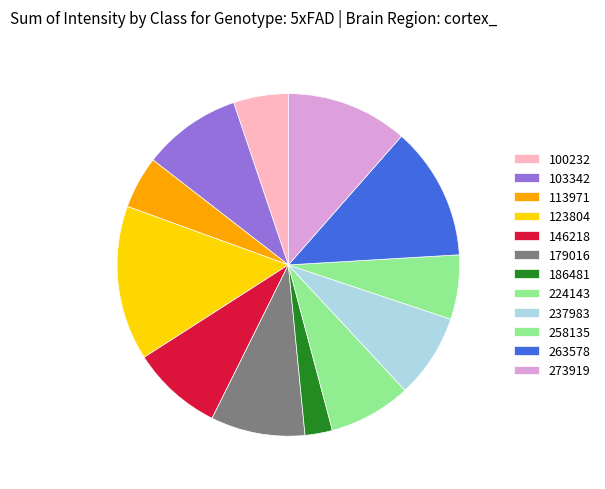

How many slices are in this pie chart?

12